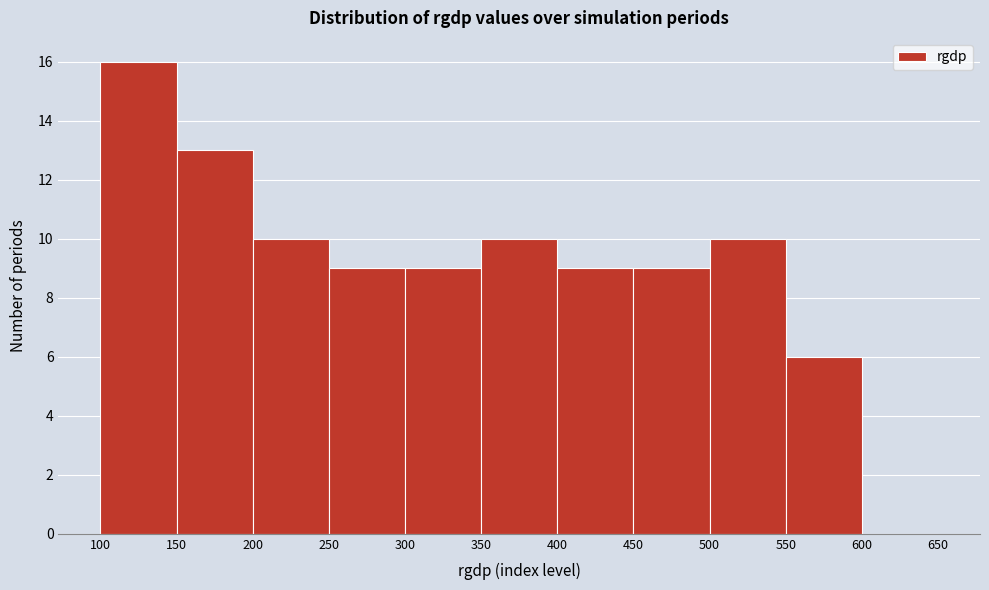

Reading left to right, transcribe this chart: for each bar, give the range it covers on the x-axis and its height. The values are not printed on the chart, so give them approximately, as read against the axis.

100 to 150: 16
150 to 200: 13
200 to 250: 10
250 to 300: 9
300 to 350: 9
350 to 400: 10
400 to 450: 9
450 to 500: 9
500 to 550: 10
550 to 600: 6
600 to 650: 0